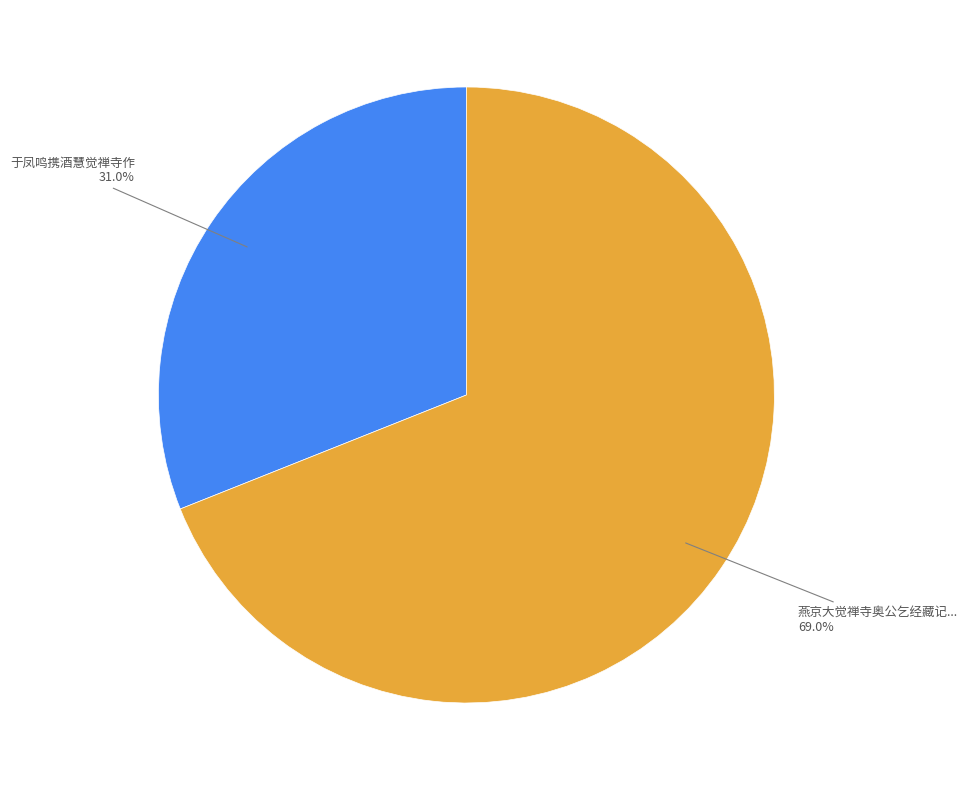

Is there a majority slice in this chart?

Yes